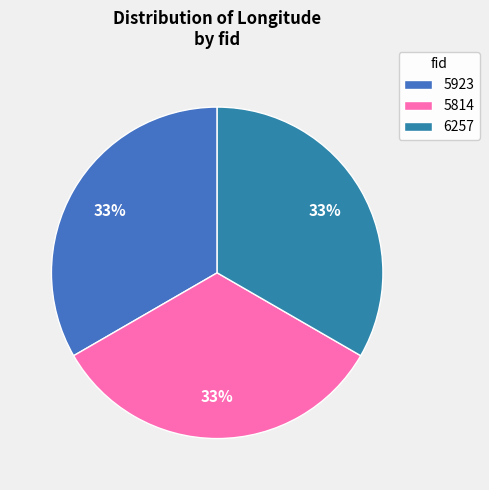

How many slices are in this pie chart?

3